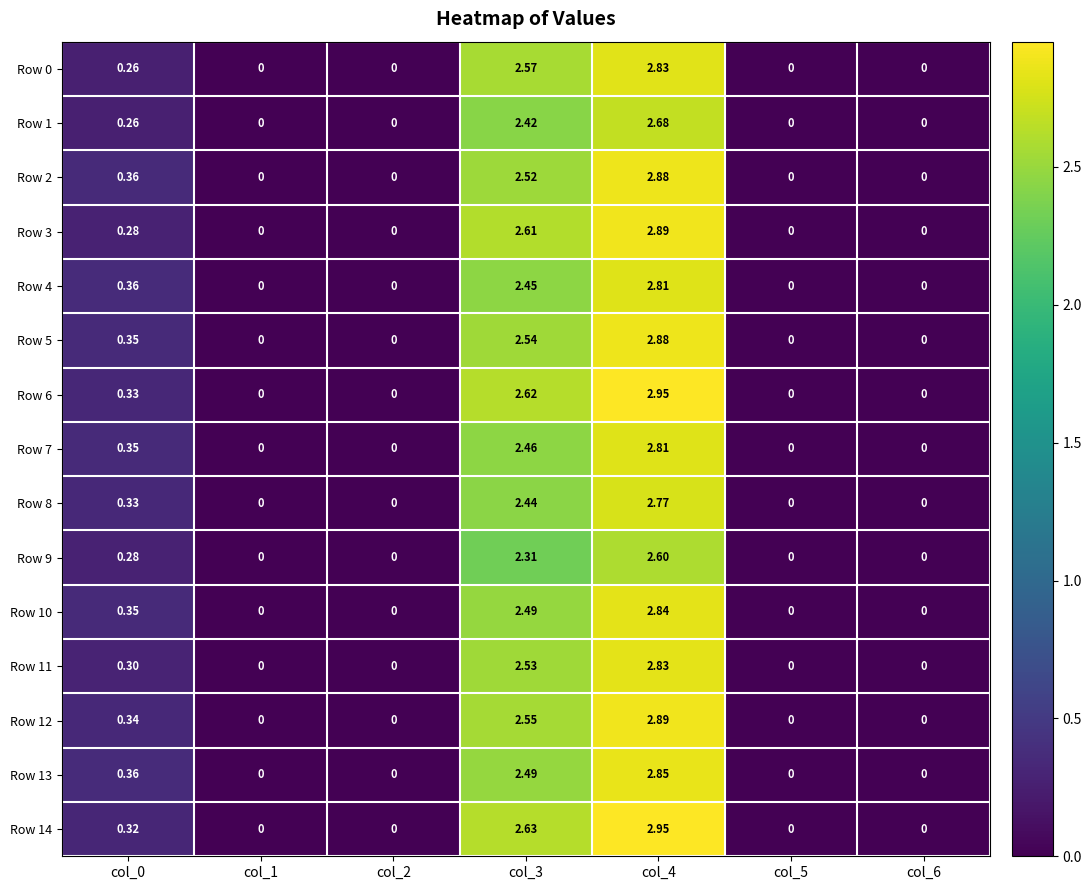

Is the value of Row 9 at col_2 greater than the value of Row 6 at col_0?

No